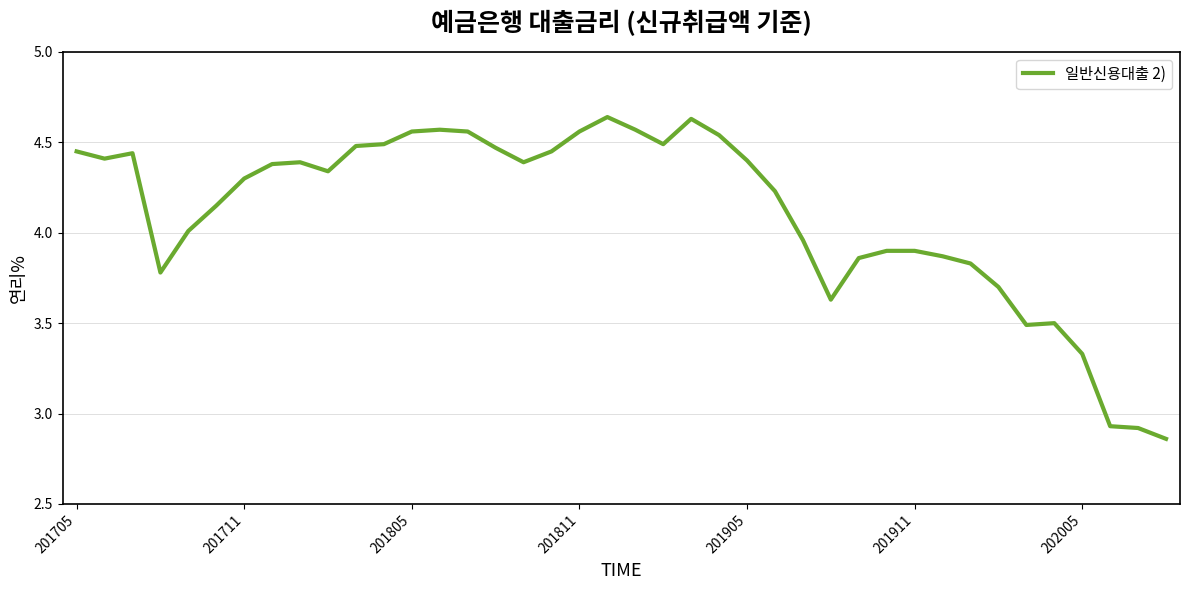

What is the difference between the maximum and minimum values?

1.8